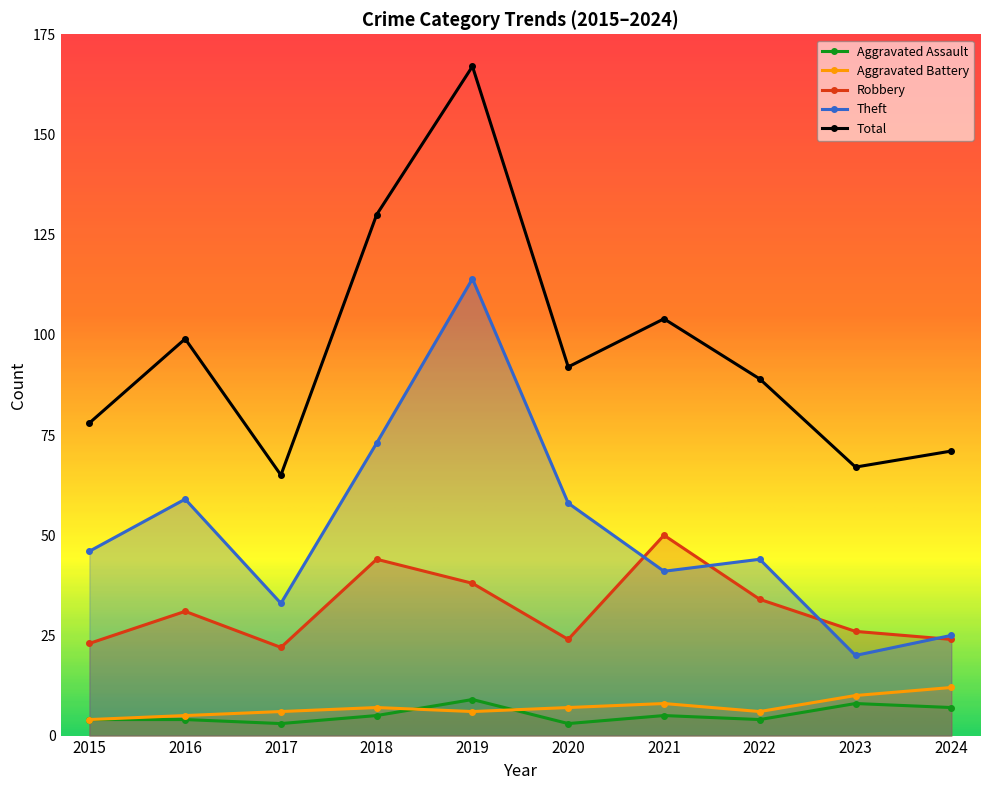

The Aggravated Battery series shows 6 at 2022. True or false?

True